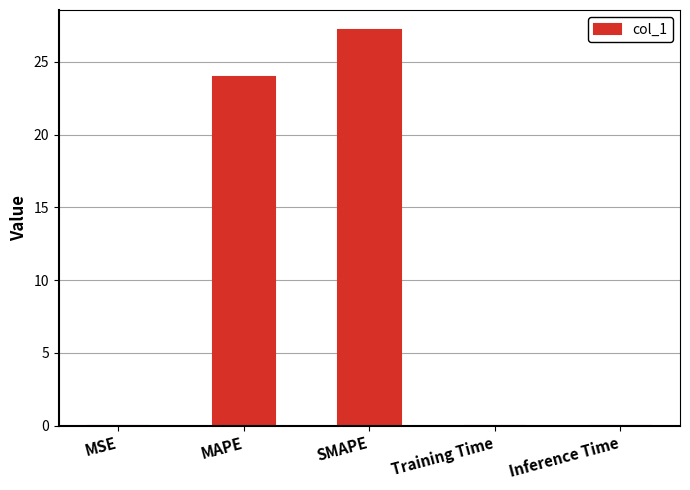

Which label corresponds to the largest value in the chart?

SMAPE